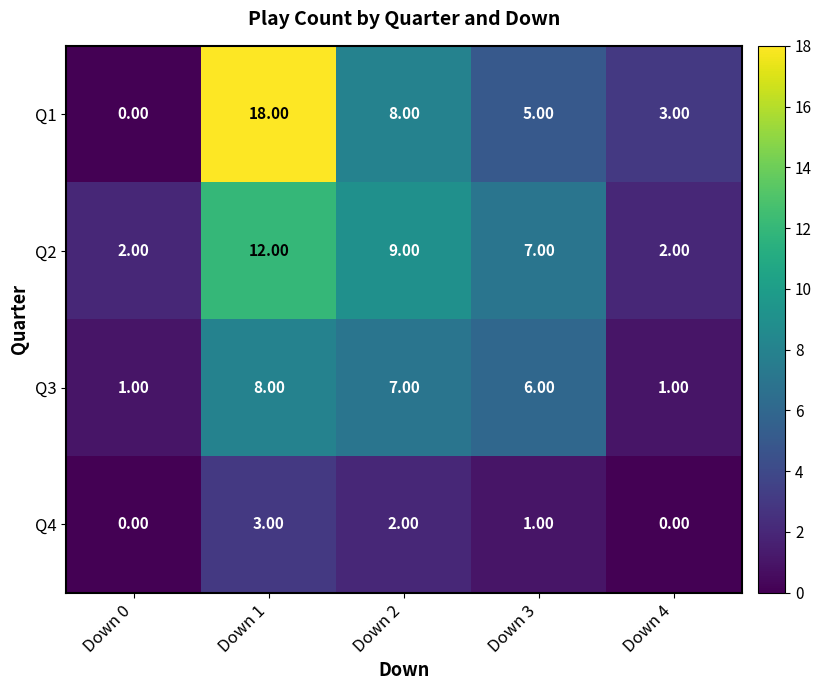

List the labels in order of Q1 value, smallest first.

Down 0, Down 4, Down 3, Down 2, Down 1